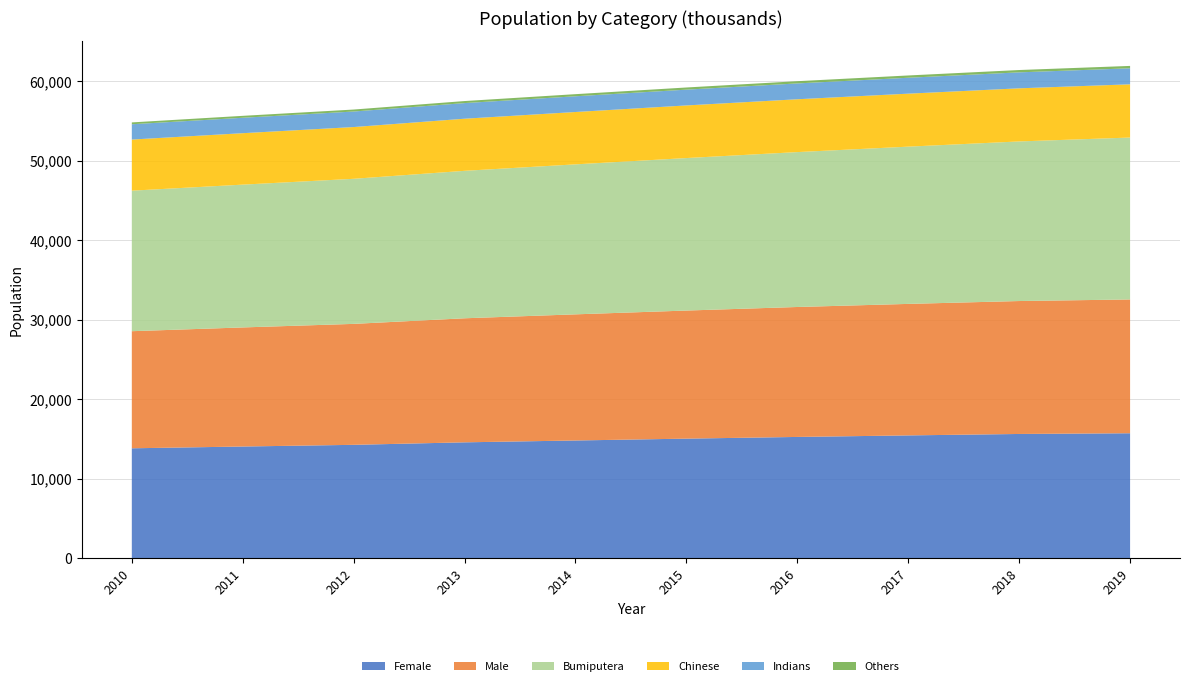

Reading left to right, extract all data points from this chart.

Female: 2010=13858	2011=14082	2012=14294	2013=14609	2014=14841	2015=15074	2016=15287	2017=15480	2018=15661	2019=15751
Male: 2010=14731	2011=14980	2012=15215	2013=15605	2014=15868	2015=16112	2016=16347	2017=16543	2018=16722	2019=16831
Bumiputera: 2010=17677	2011=17964	2012=18250	2013=18549	2014=18867	2015=19183	2016=19485	2017=19781	2018=20076	2019=20367
Chinese: 2010=6430	2011=6471	2012=6511	2013=6555	2014=6586	2015=6619	2016=6646	2017=6665	2018=6682	2019=6696
Indians: 2010=1925	2011=1940	2012=1952	2013=1965	2014=1978	2015=1986	2016=1992	2017=2001	2018=2008	2019=2015
Others: 2010=232	2011=242	2012=249	2013=257	2014=266	2015=272	2016=281	2017=288	2018=294	2019=300